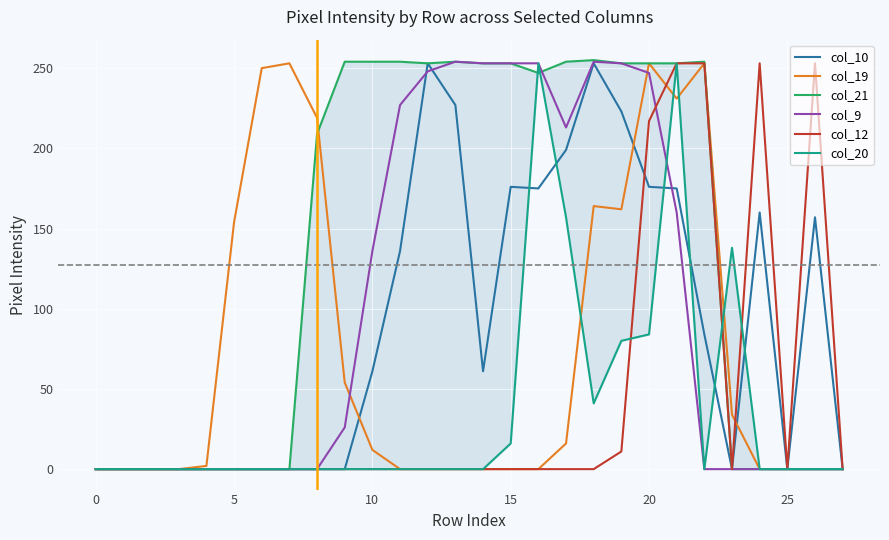

How many interior local peaks does the col_9 series have?

2